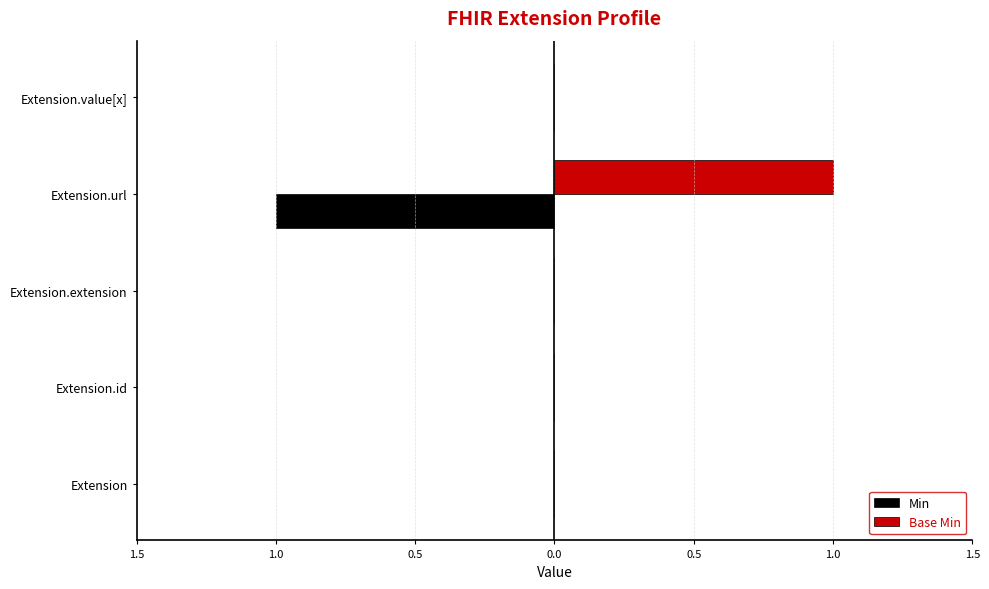

Reading left to right, extract all data points from this chart.

Min: 0	0	0	-1	0
Base Min: 0	0	0	1	0